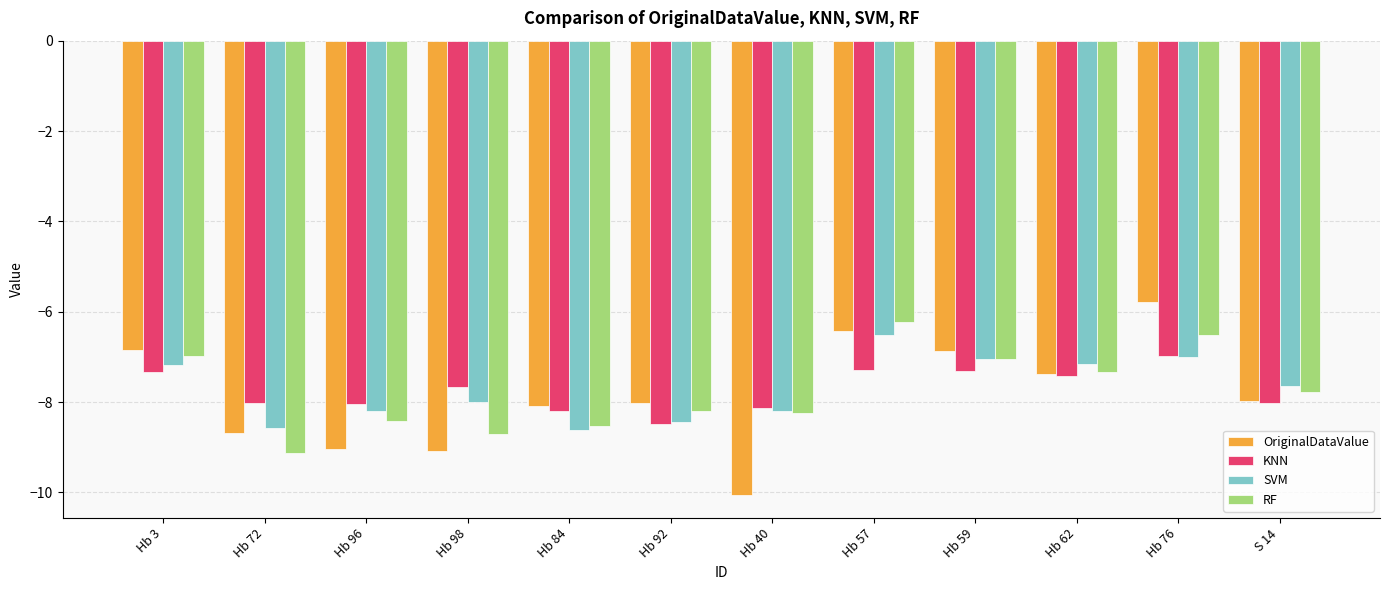

What is the sum of the KNN values at Hb 40 and Hb 72?

-16.1